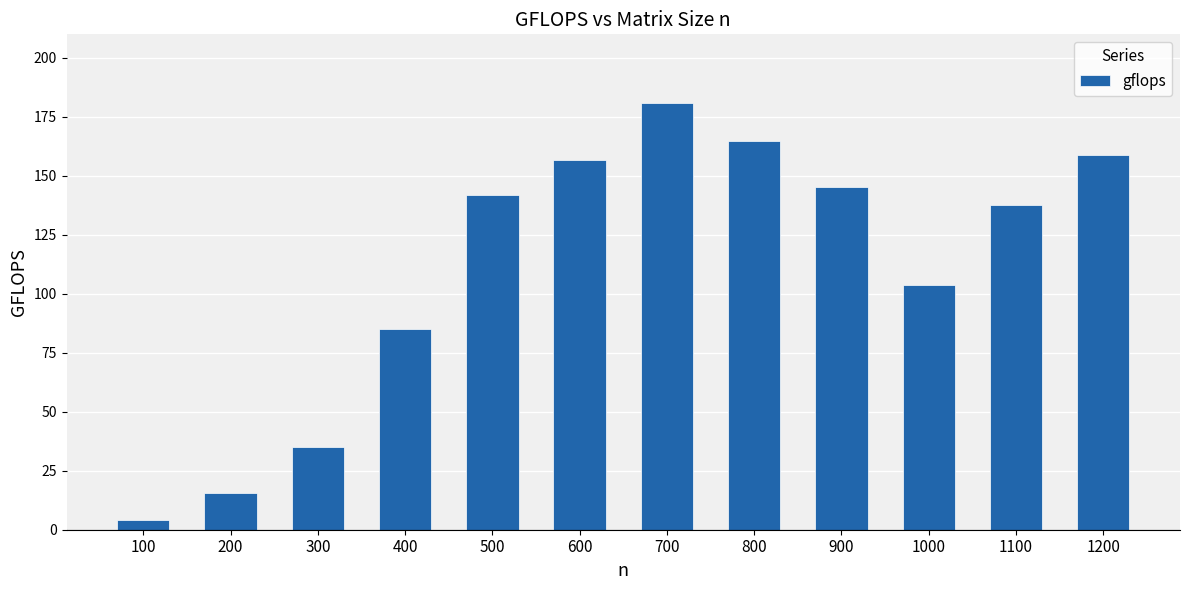

Rank the categories by value from lowest to highest.

100, 200, 300, 400, 1000, 1100, 500, 900, 600, 1200, 800, 700